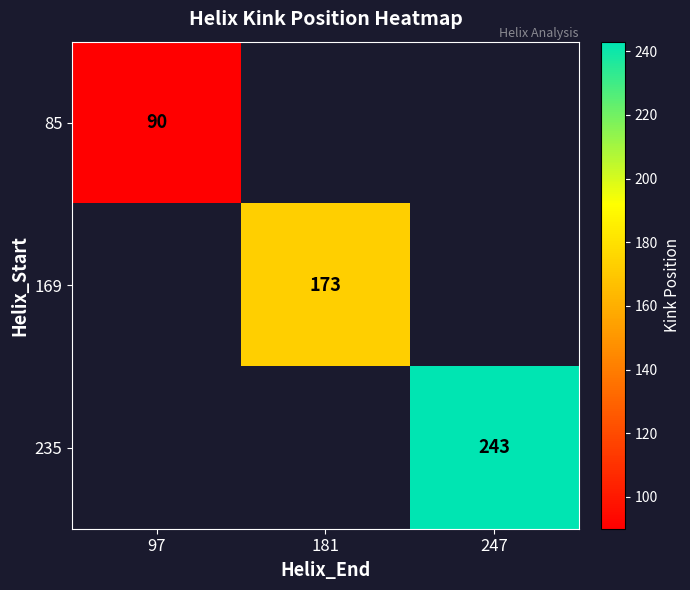

At how many categories does at least one series exceed 185?

1